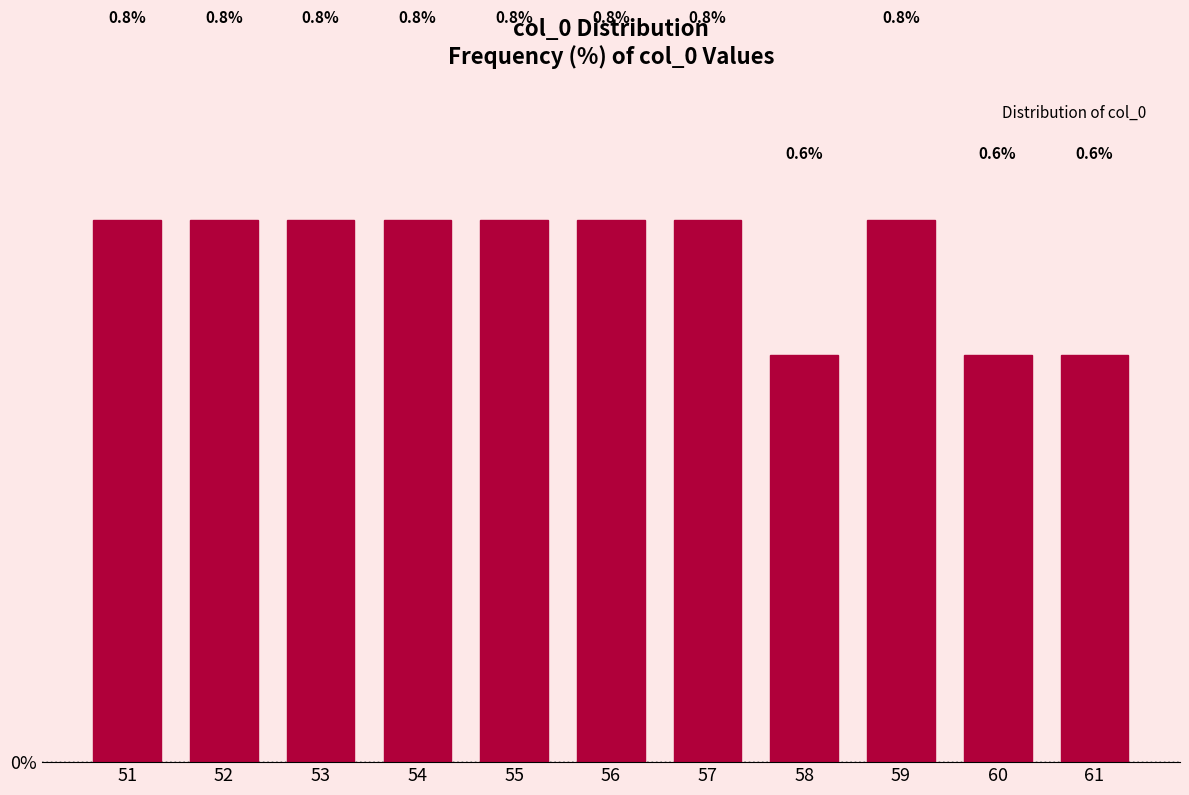

Reading left to right, what are all the values shown in this chart?

51=0.8	52=0.8	53=0.8	54=0.8	55=0.8	56=0.8	57=0.8	58=0.6	59=0.8	60=0.6	61=0.6